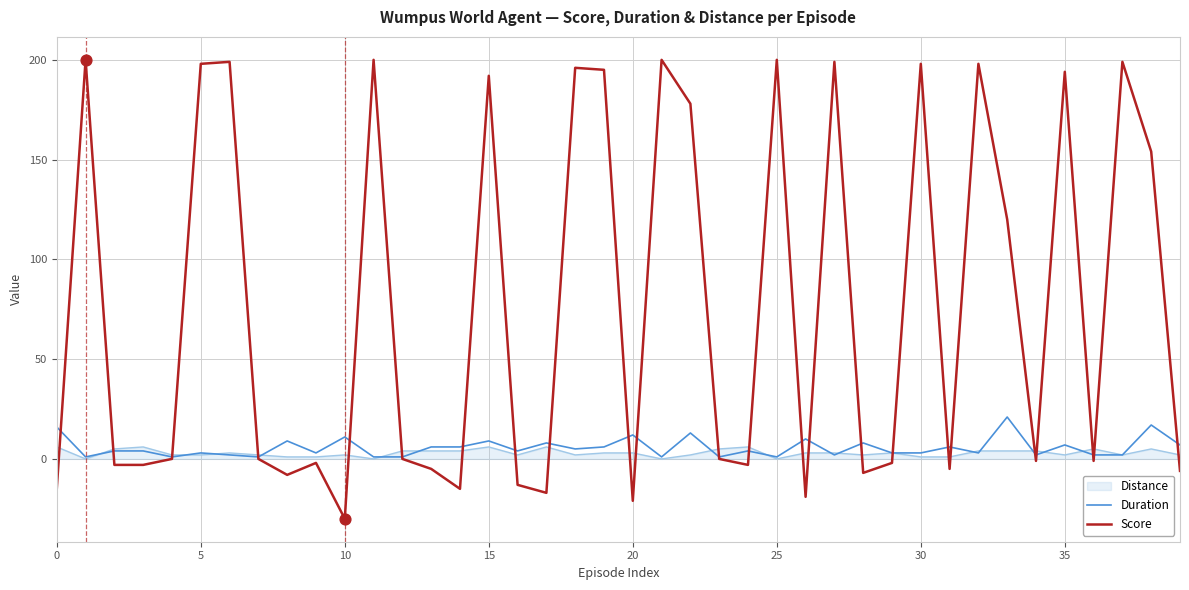

What are all the series names shown in the legend?

Distance, Duration, Score